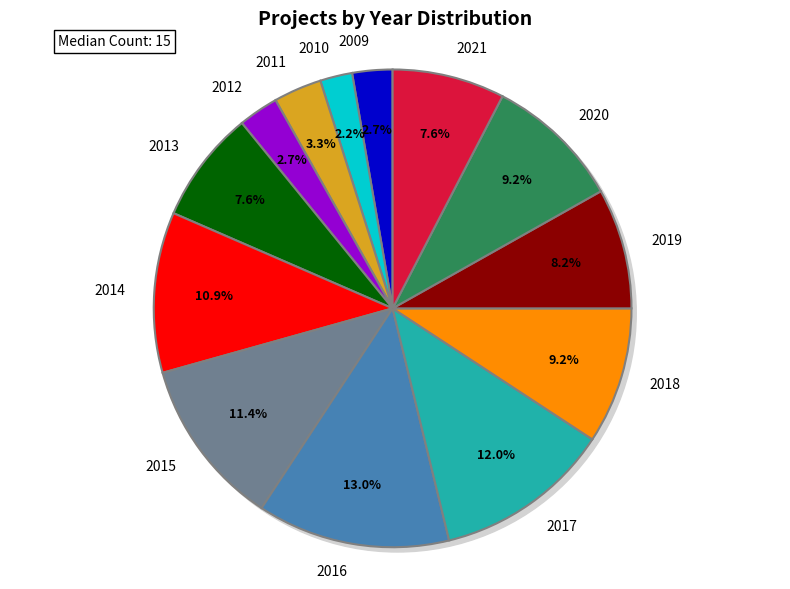

True or false: 2010 accounts for 11% of the total.

False